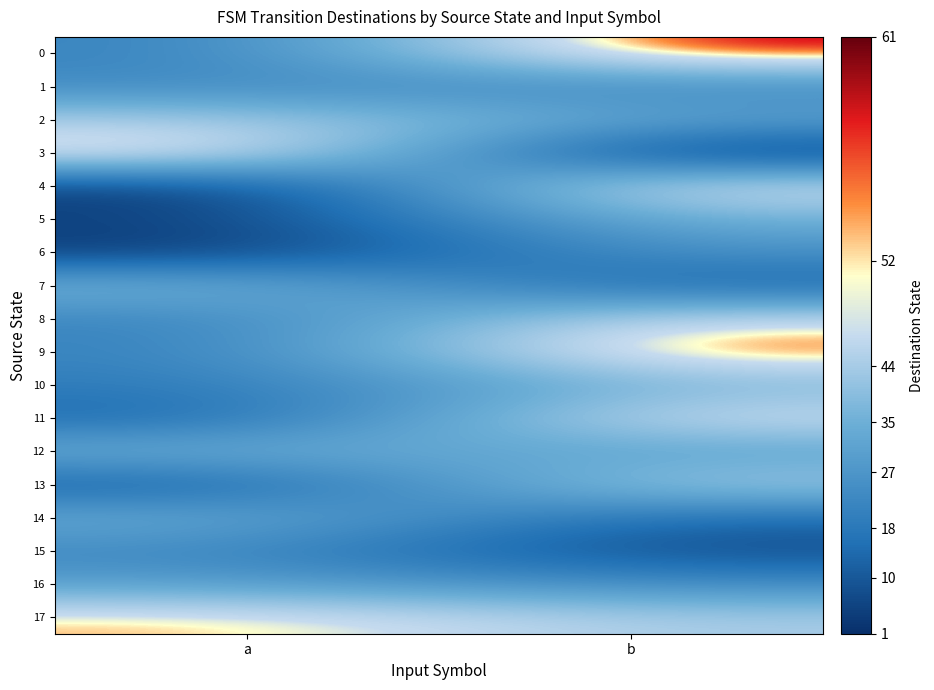

Which has a higher value, a or b?

b